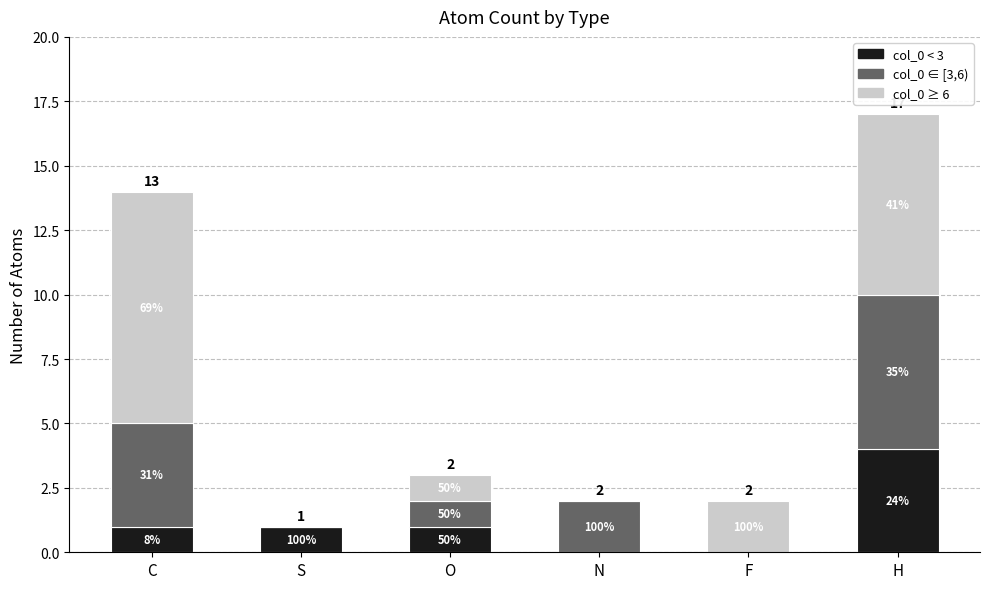

Are the bars horizontal?

No